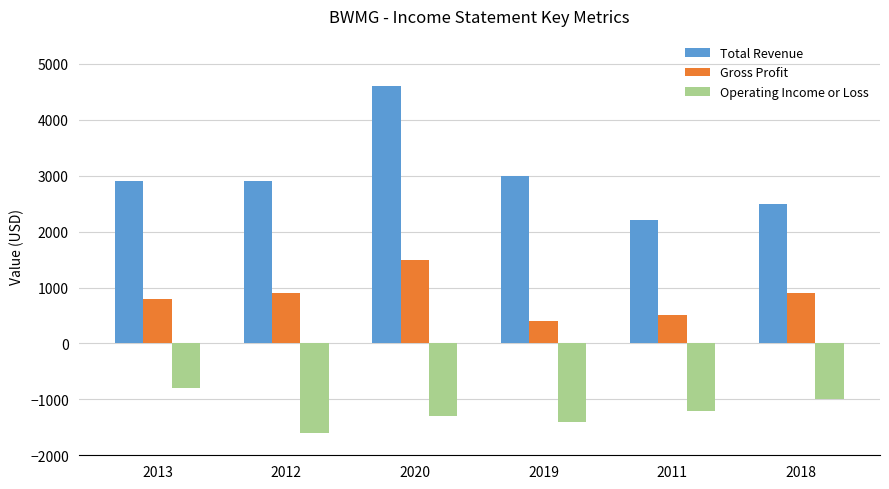

What is the sum of the Gross Profit values at 2020 and 2019?

1900